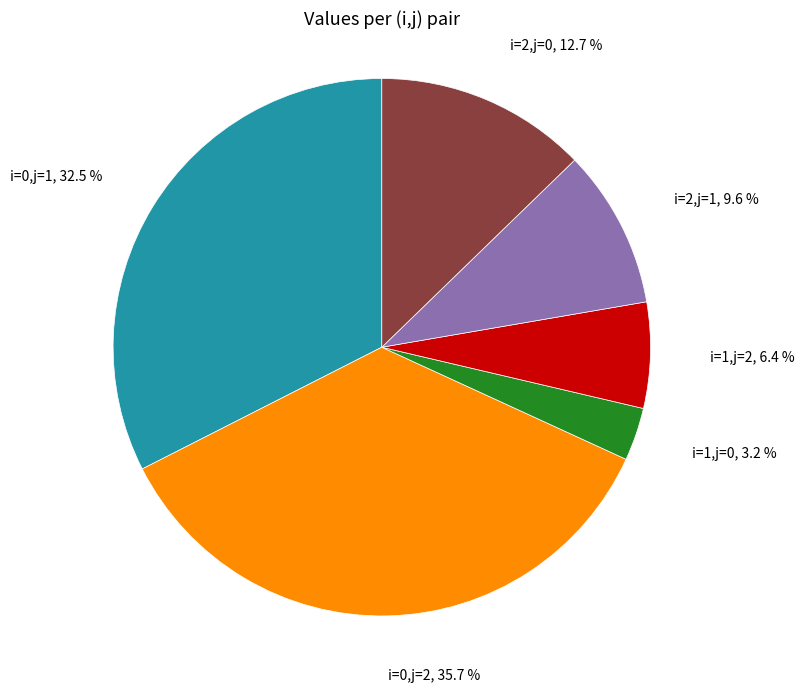

Between i=0,j=2, 35.7 % and i=2,j=0, 12.7 %, which is larger?

i=0,j=2, 35.7 %